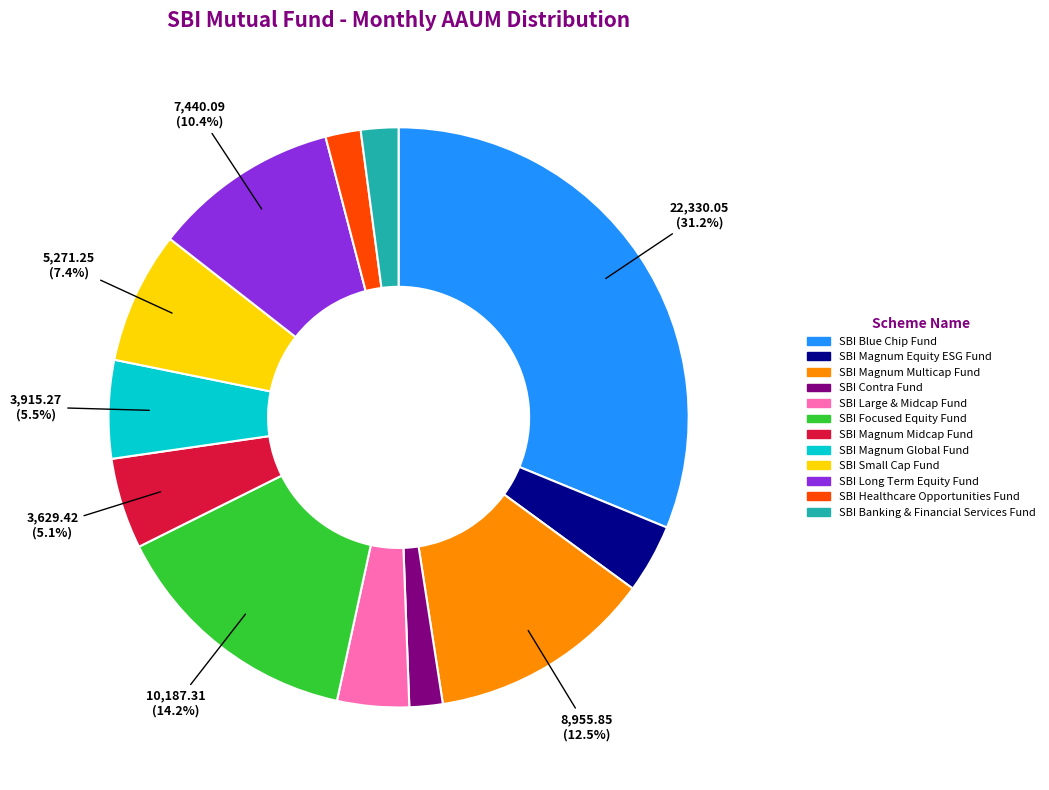

What is the ratio of the value at SBI Long Term Equity Fund to the value at SBI Small Cap Fund?

1.4